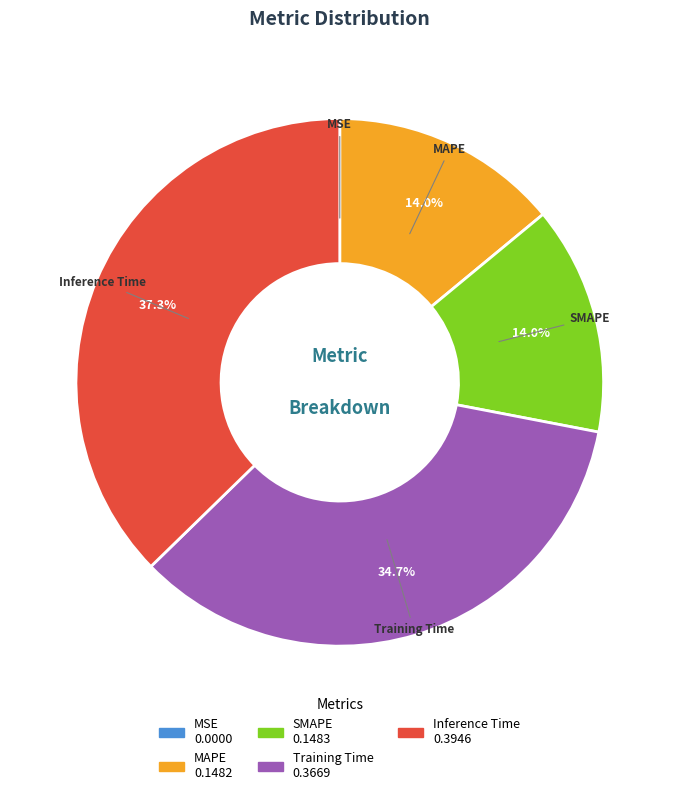

Combined, do Inference Time and MAPE account for over 50%?

Yes